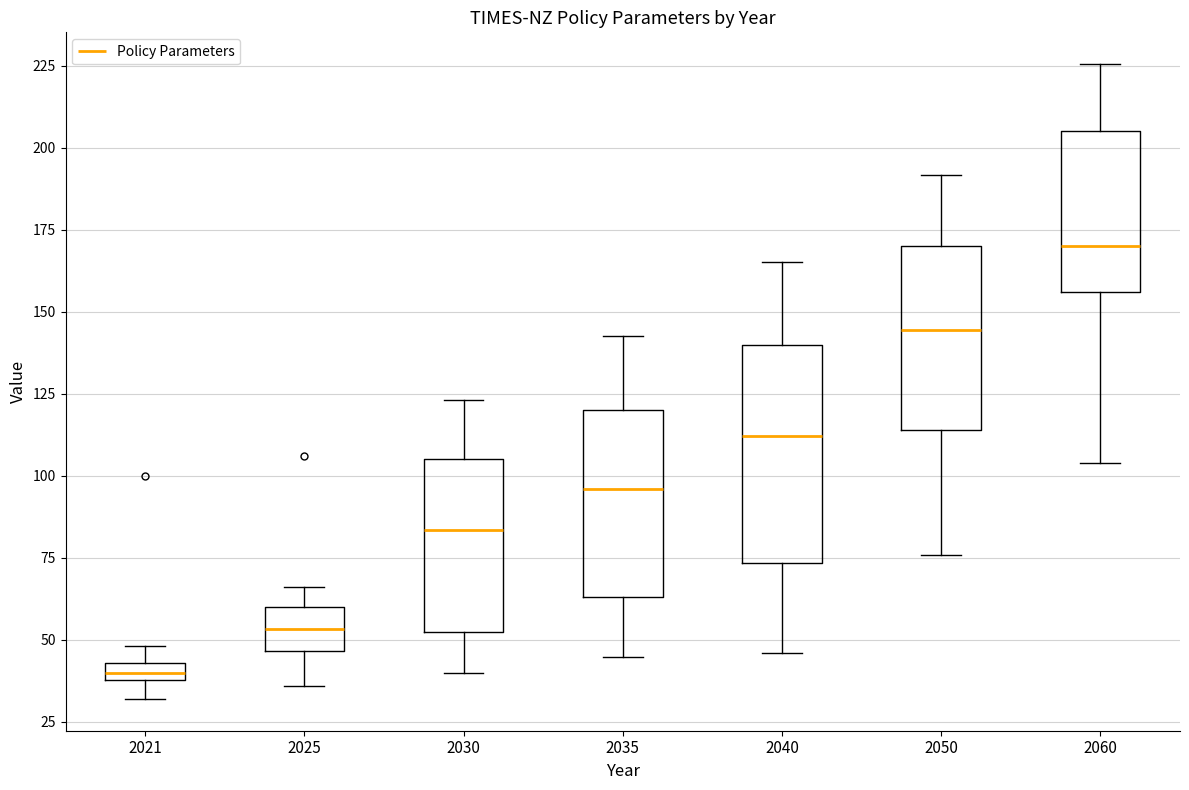

Where is the lower edge of the box at x = 2060 on the y-axis? The values are not printed on the chart, so give them approximately, as read against the axis.

155